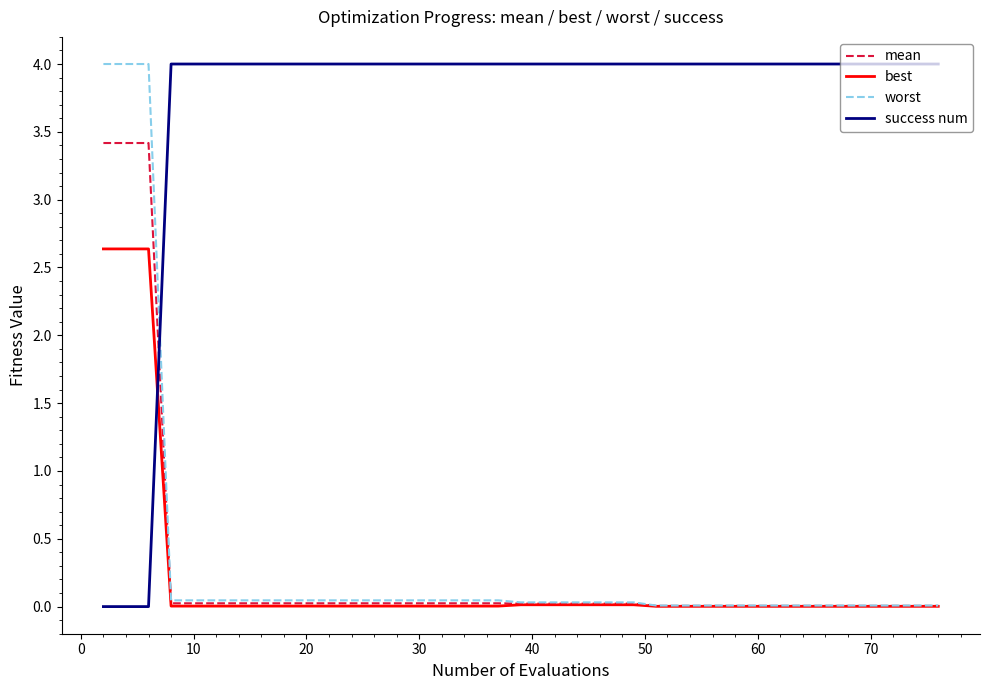

What is the maximum value for success num?

4.0